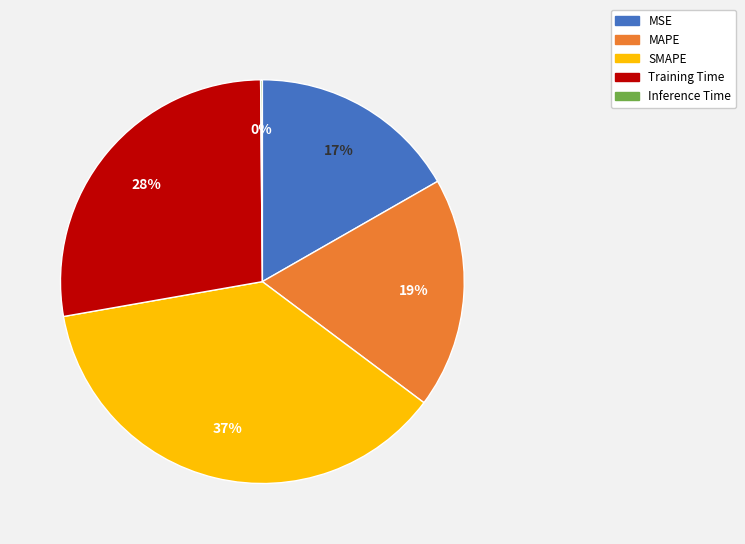

To the nearest percent, what portion does MSE represent?

17%